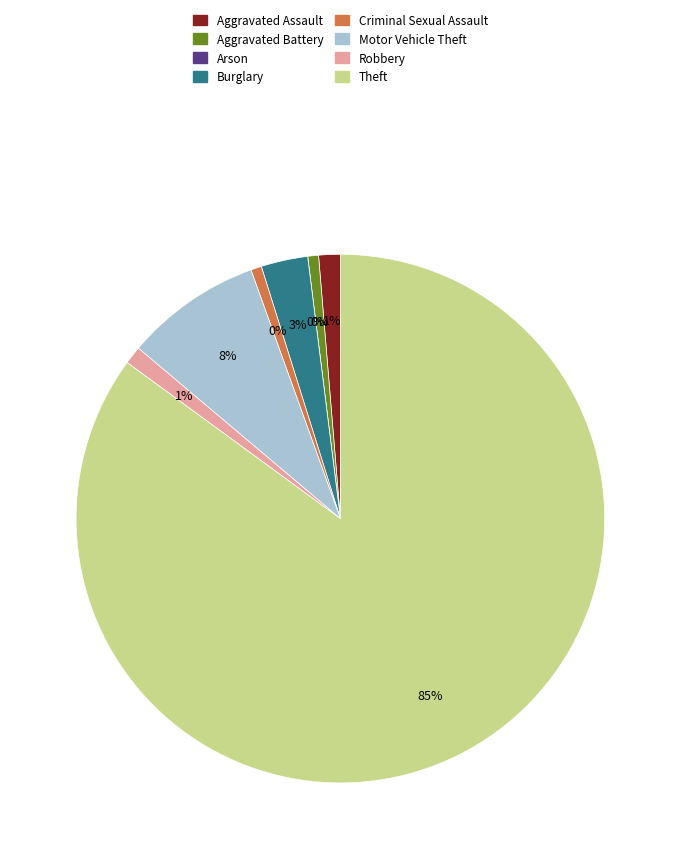

To the nearest percent, what portion does Aggravated Assault represent?

1%